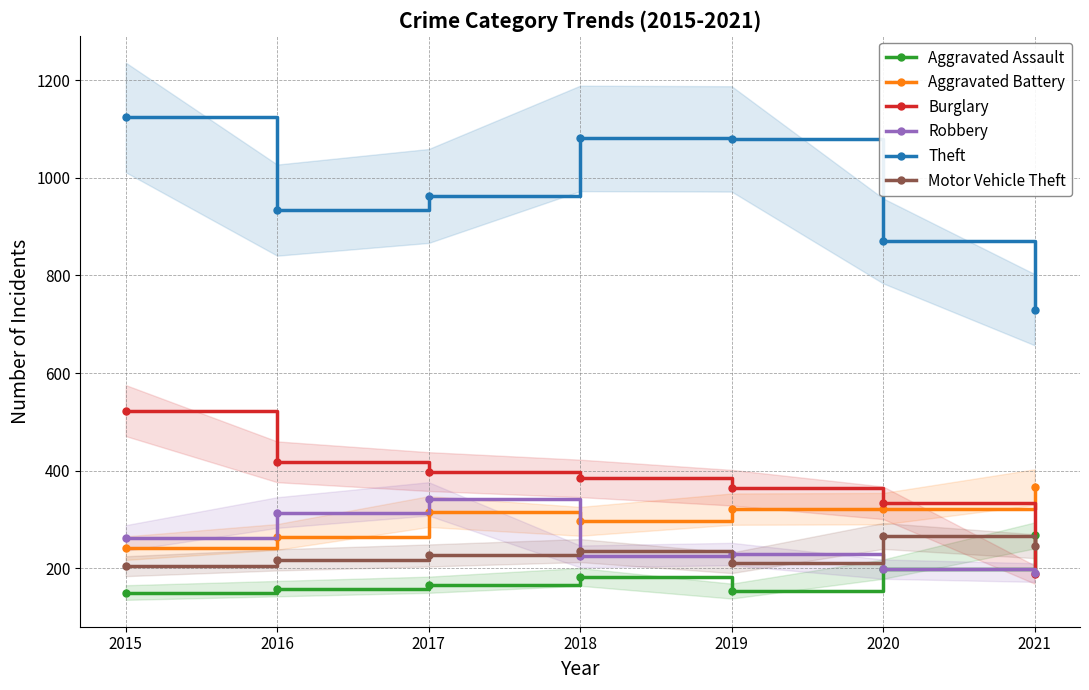

Where is the first local minimum for Aggravated Assault?

2019